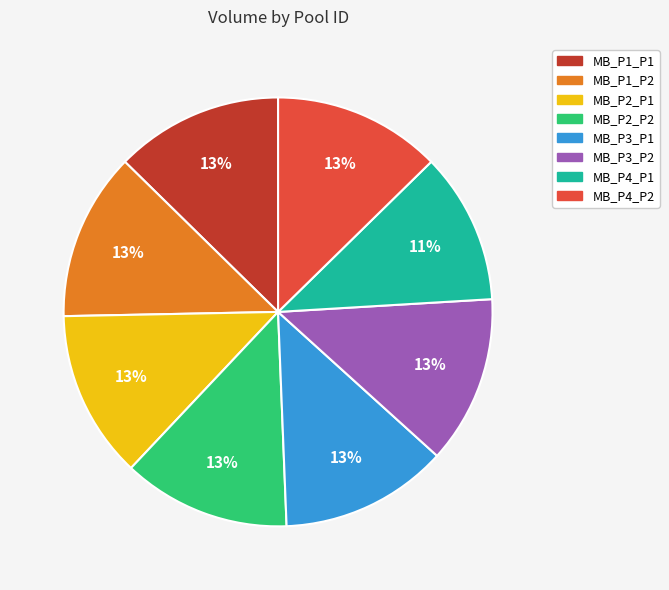

Do MB_P1_P2 and MB_P2_P2 together represent more than half of the pie?

No